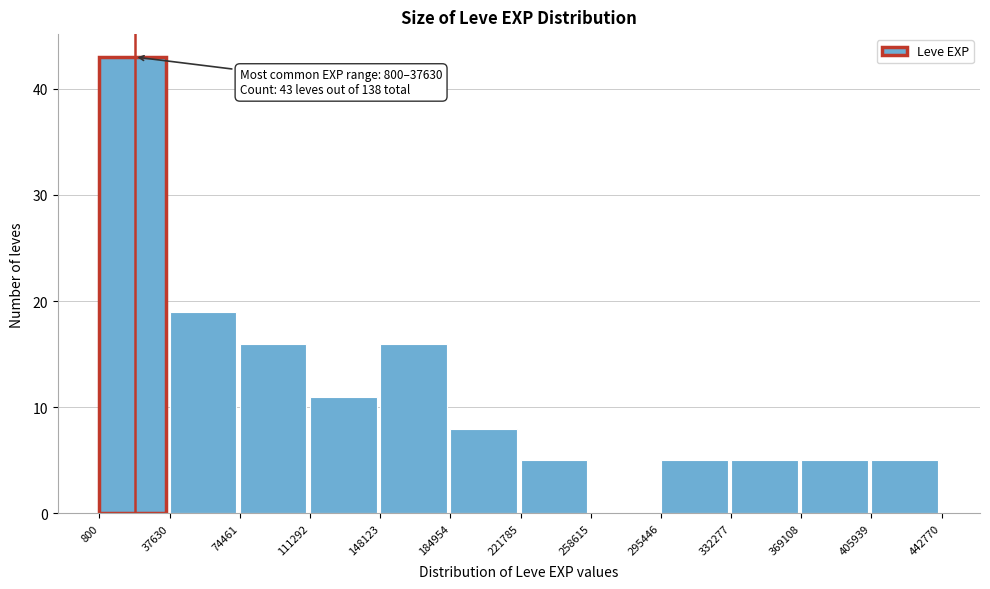

Which range on the x-axis has the tallest bar?

800 to 37630